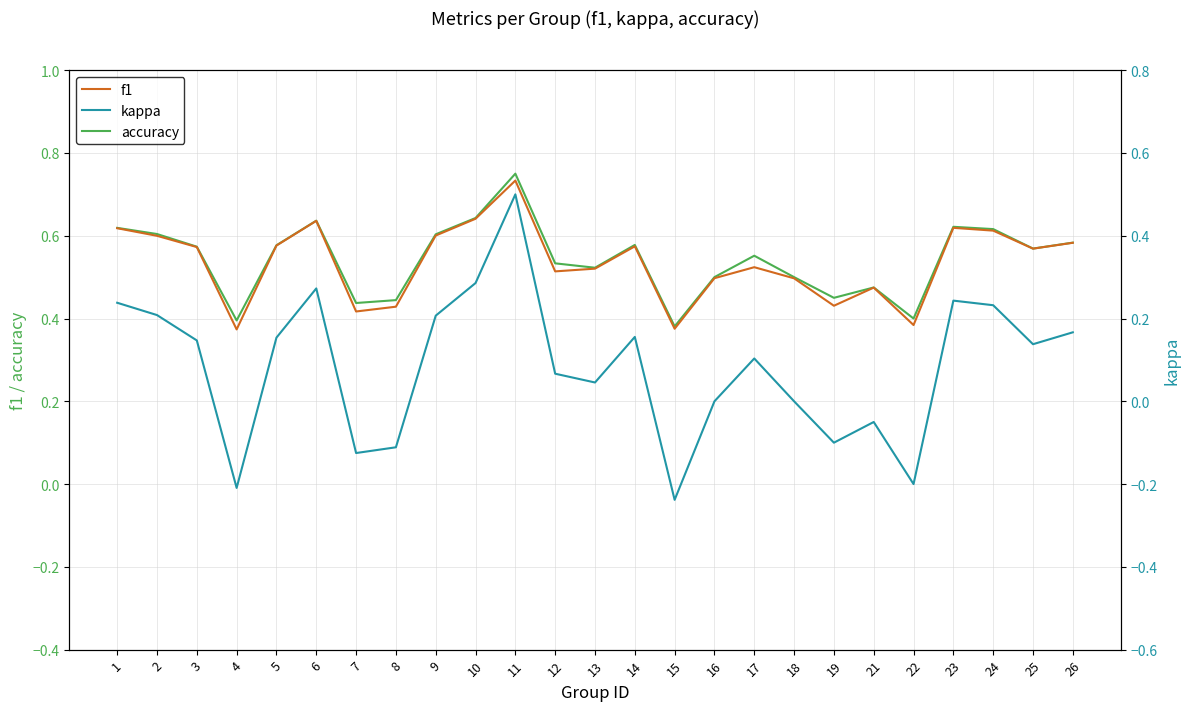

What are all the series names shown in the legend?

accuracy, f1, kappa